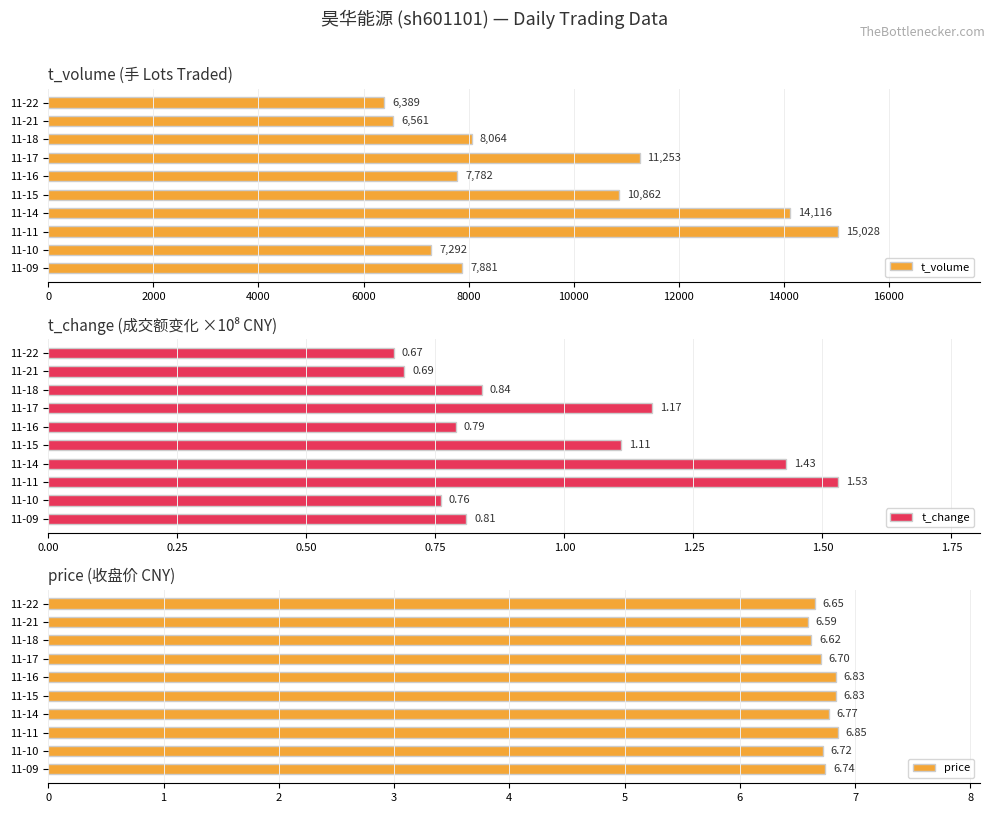

What is the value of the t_change bar at the 3rd from the left?

0.8